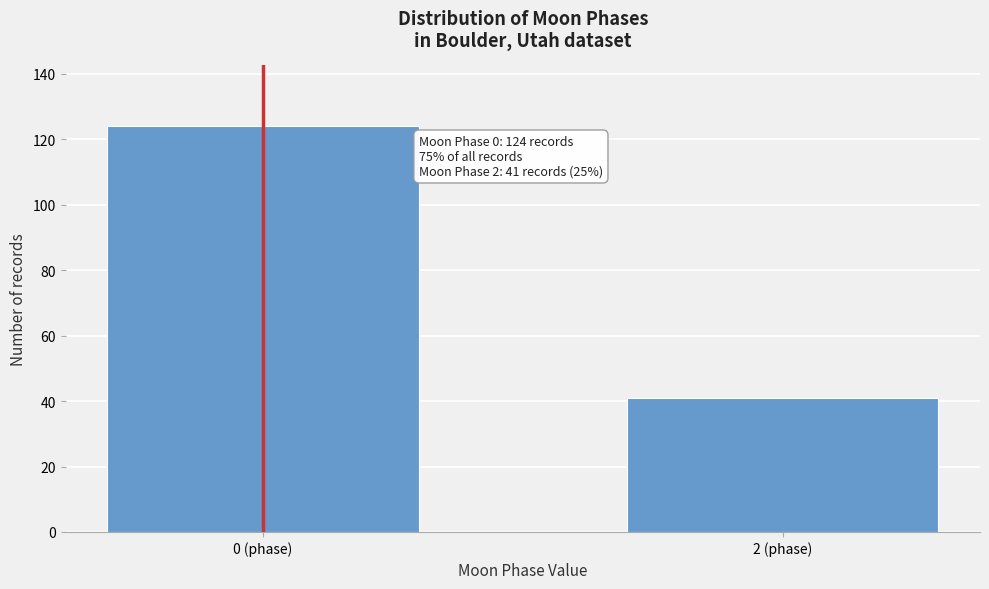

Reading left to right, extract all data points from this chart.

0 (phase)=124	2 (phase)=41